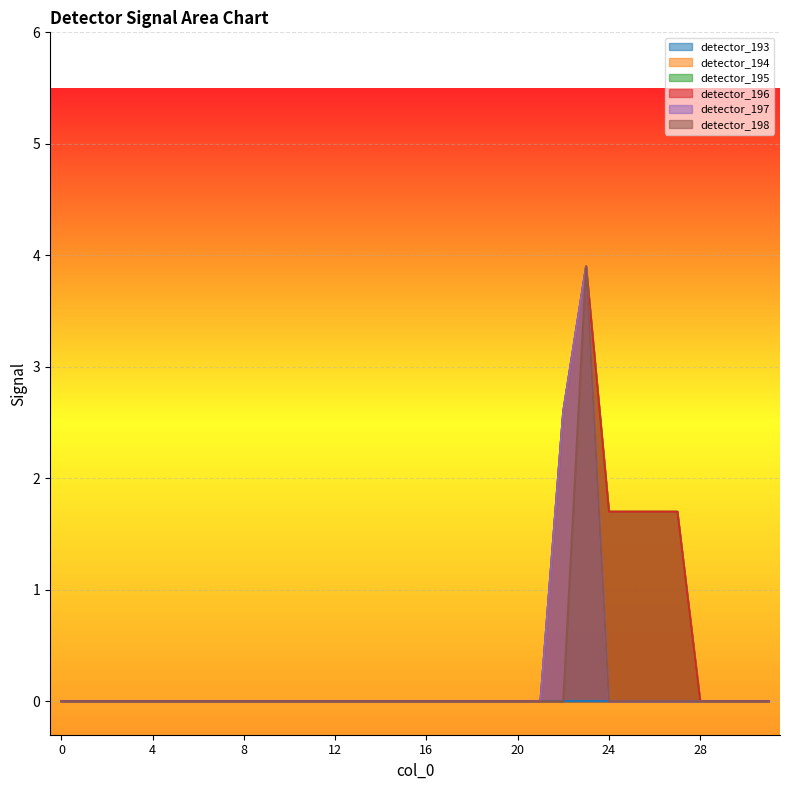

Is it true that detector_194 equals -1.2 at 30?

False